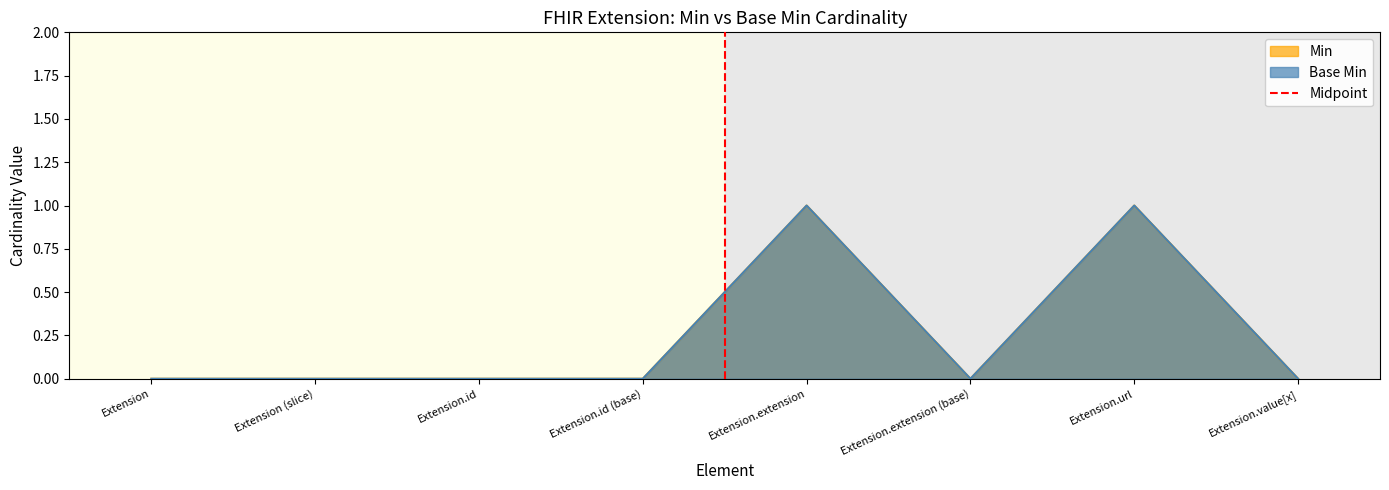

How many lines are shown in the chart?

1